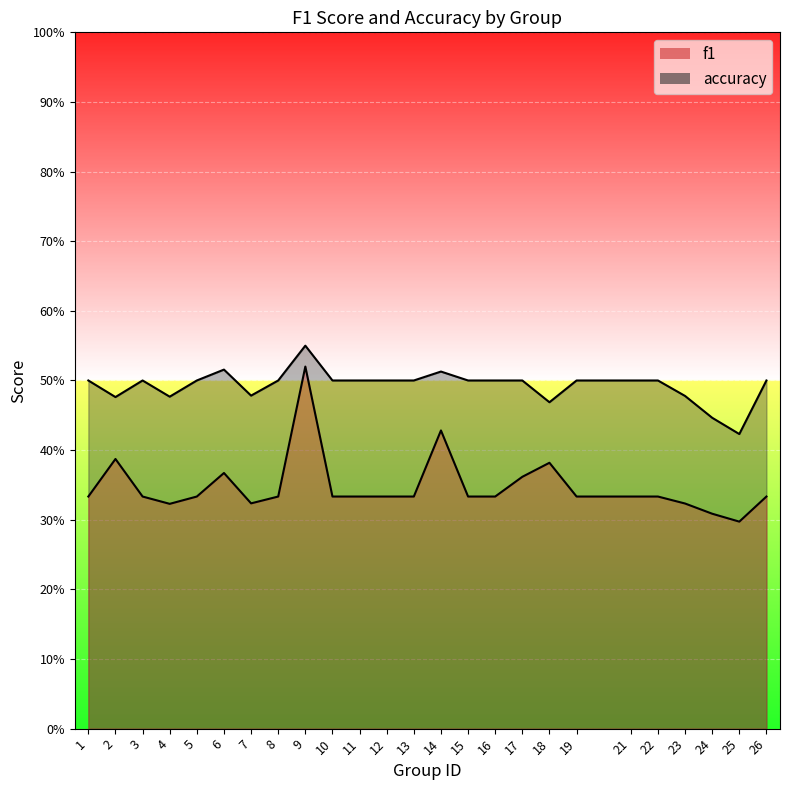

In f1, how many points are lower than both neighbors (excluding endpoints)?

4